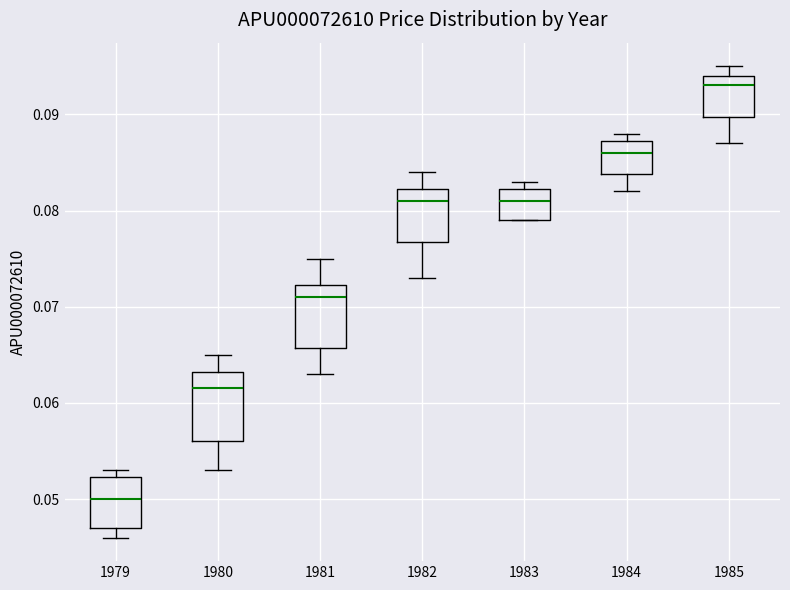

Reading left to right, transcribe this box plot: for each box, give where its median line is, the range the box spans, and where its two whiskers end, as read against the y-axis. The values are not printed on the chart, so give them approximately, as read against the axis.

1979: median 0.050, box 0.047 to 0.052, whiskers 0.046 to 0.053
1980: median 0.062, box 0.056 to 0.063, whiskers 0.053 to 0.065
1981: median 0.071, box 0.066 to 0.072, whiskers 0.063 to 0.075
1982: median 0.081, box 0.077 to 0.082, whiskers 0.073 to 0.084
1983: median 0.081, box 0.079 to 0.082, whiskers 0.079 to 0.083
1984: median 0.086, box 0.084 to 0.087, whiskers 0.082 to 0.088
1985: median 0.093, box 0.090 to 0.094, whiskers 0.087 to 0.095